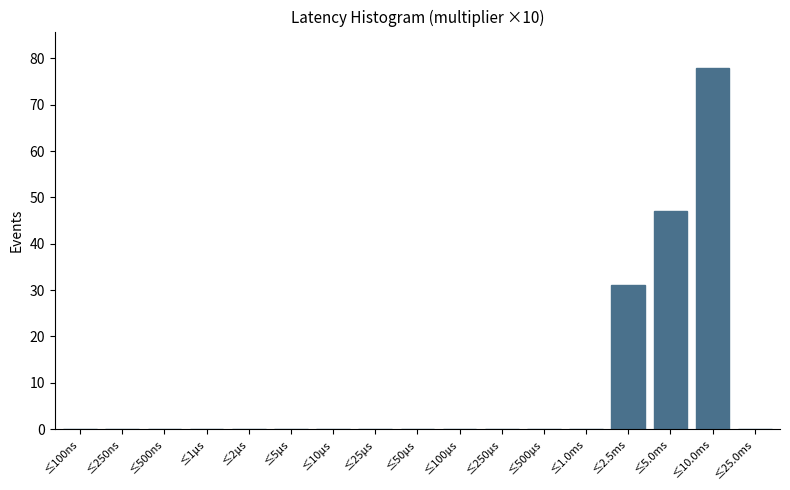

Reading left to right, what are all the values shown in this chart?

≤100ns=0	≤250ns=0	≤500ns=0	≤1μs=0	≤2μs=0	≤5μs=0	≤10μs=0	≤25μs=0	≤50μs=0	≤100μs=0	≤250μs=0	≤500μs=0	≤1.0ms=0	≤2.5ms=31	≤5.0ms=47	≤10.0ms=78	≤25.0ms=0